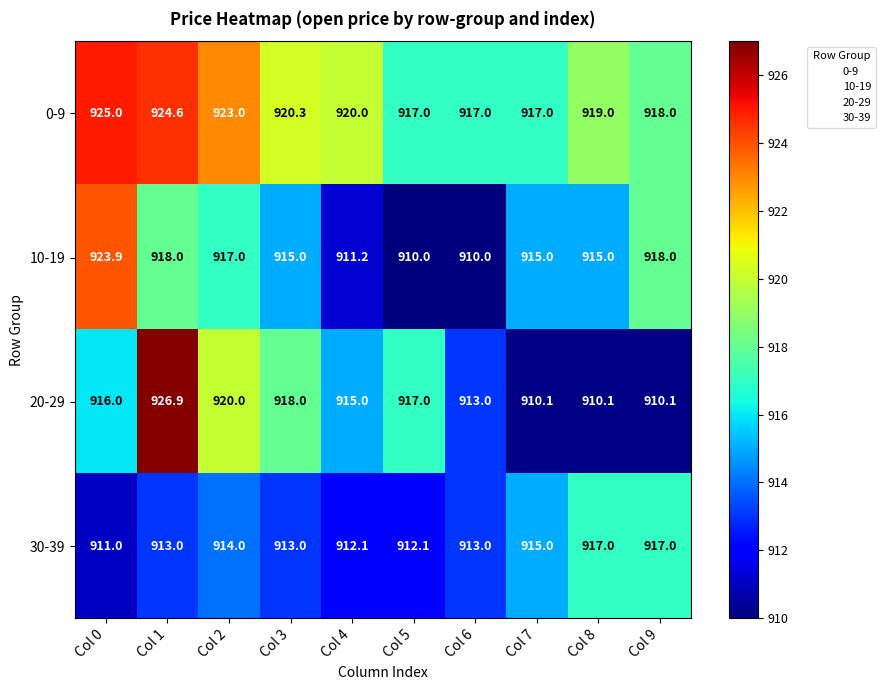

What is the approximate value of 20-29 at Col 9?

910.1